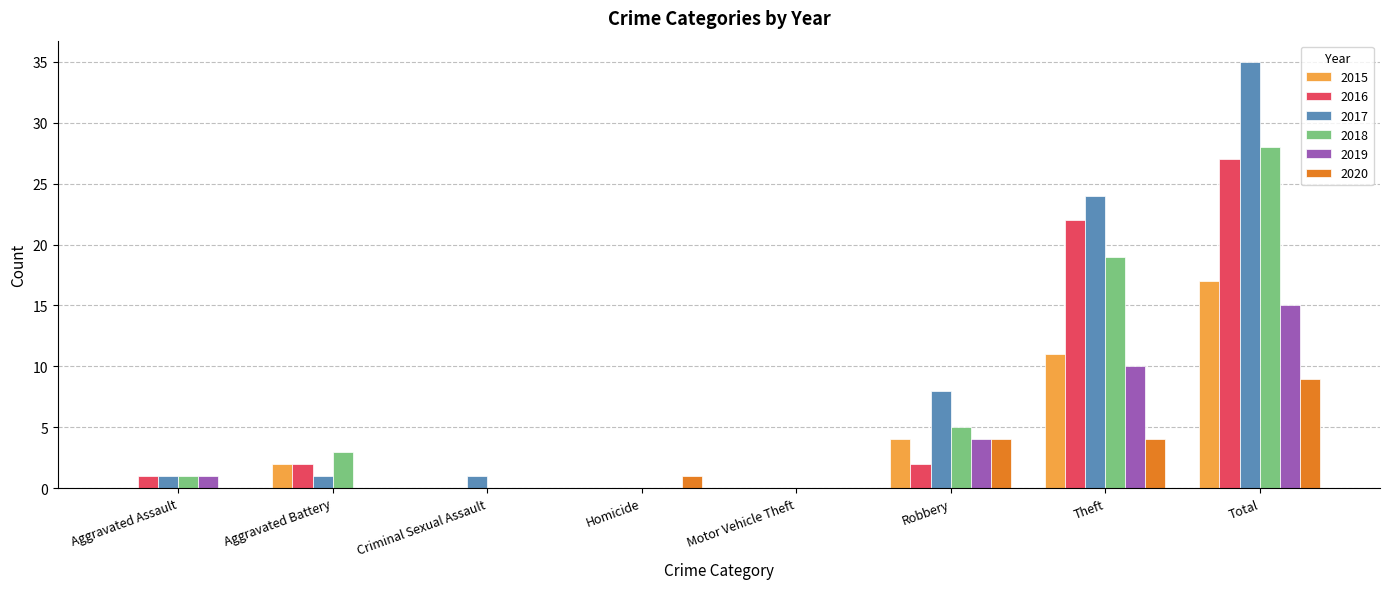

Which category has the highest value across all series?

Total